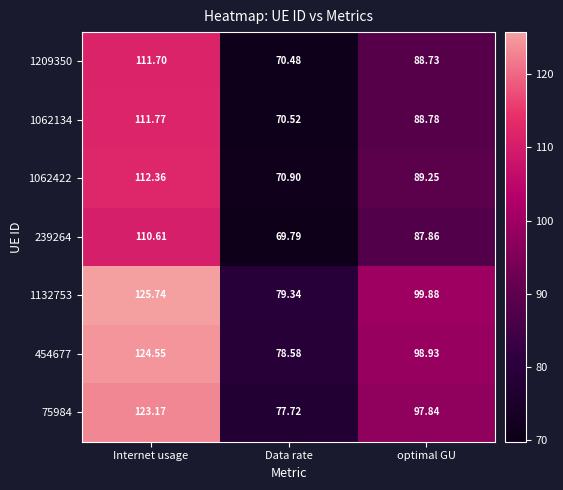

List the labels in order of 1062134 value, smallest first.

Data rate, optimal GU, Internet usage